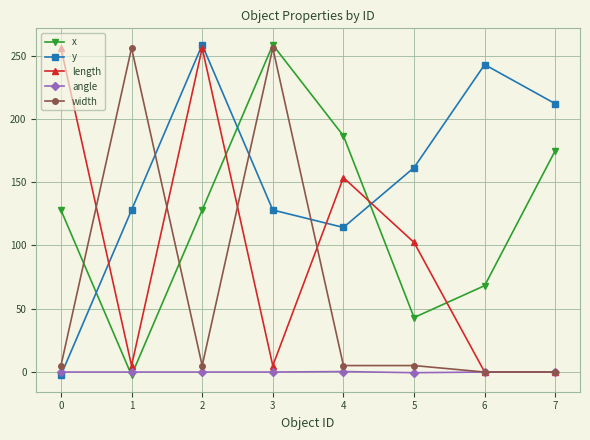

True or false: x and y intersect in this chart.

True